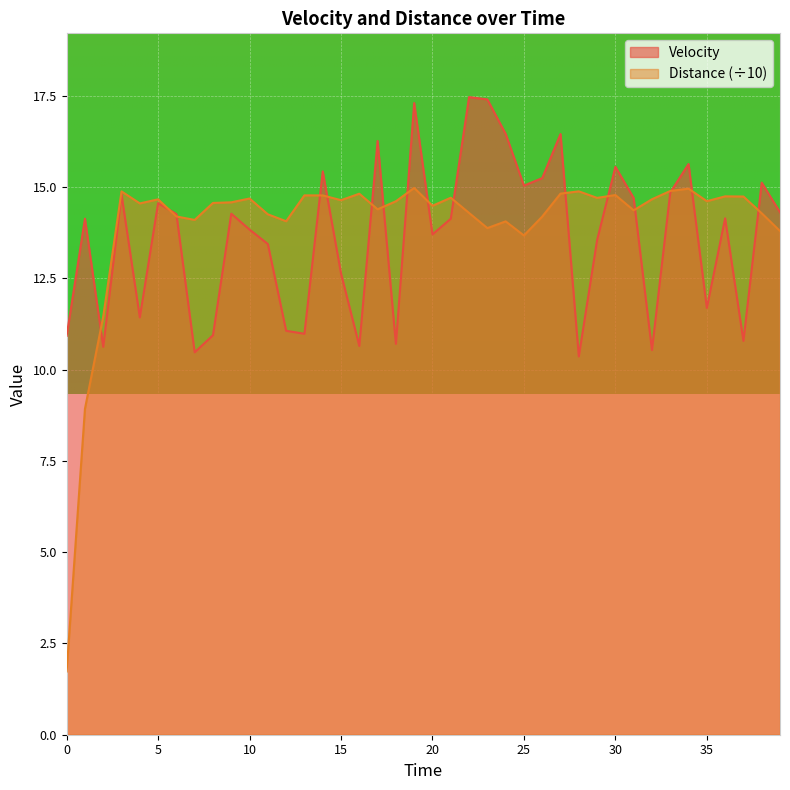

True or false: Distance has more than 0 interior local peaks.

True